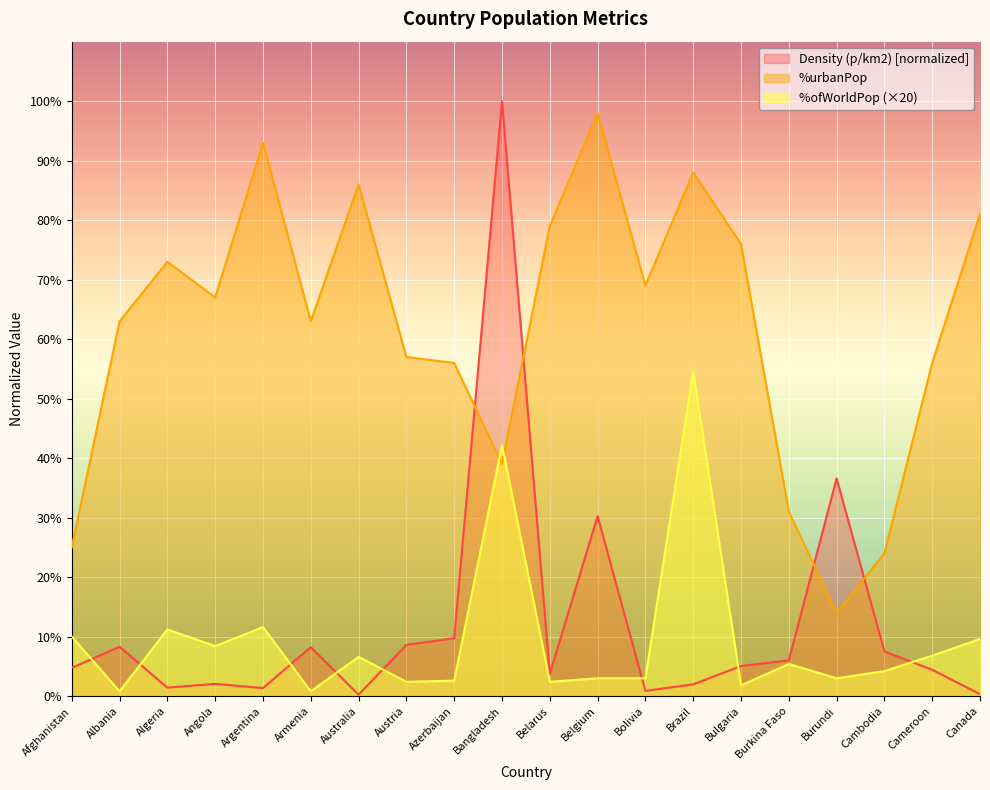

Which series has the widest spread of values?

Density (p/km2) [normalized]